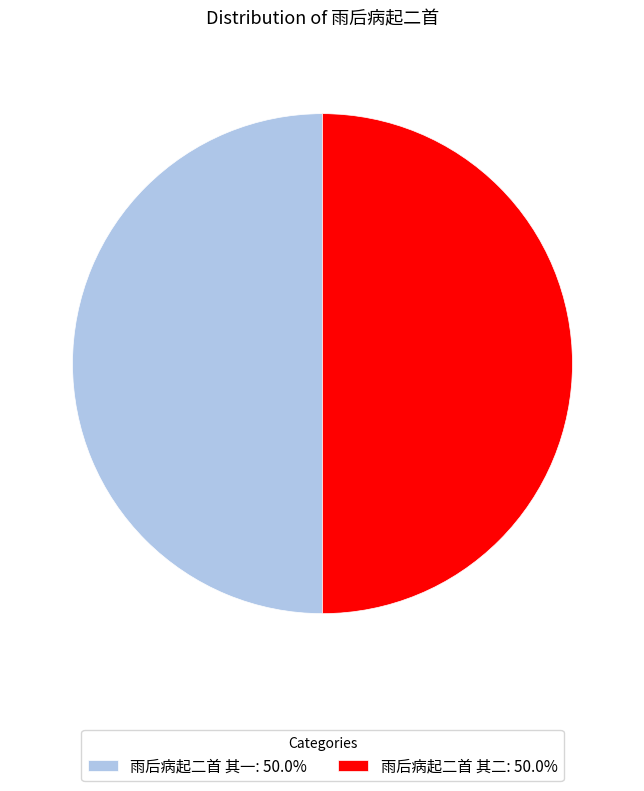

Count the number of slices in the pie.

2